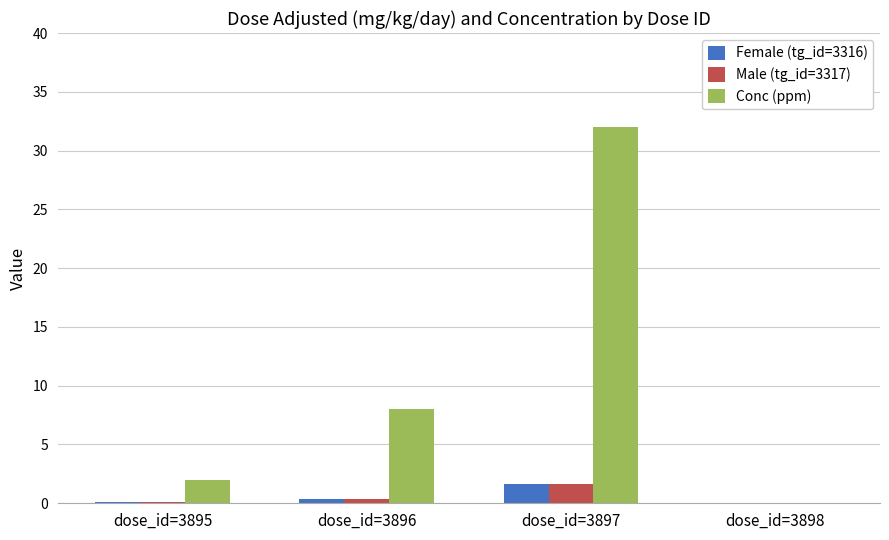

What is the sum of all Conc (ppm) values?

42.0